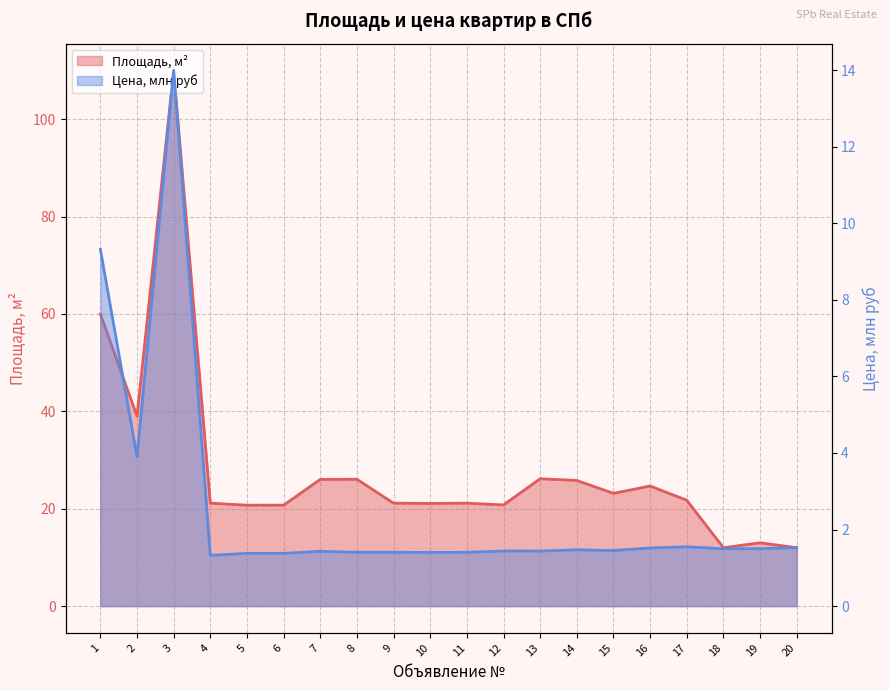

Is the value of Цена (млн руб) at 14 greater than the value of Площадь, м2 at 13?

No